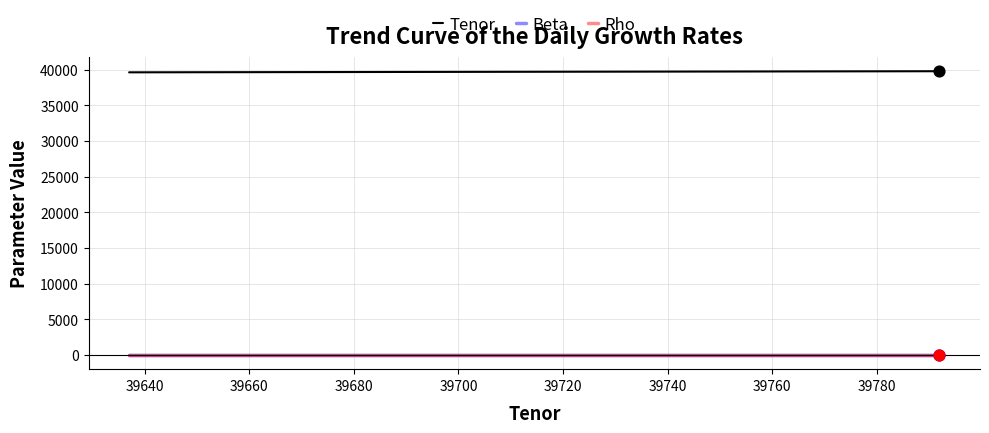

What are all the series names shown in the legend?

Tenor, Beta, Rho